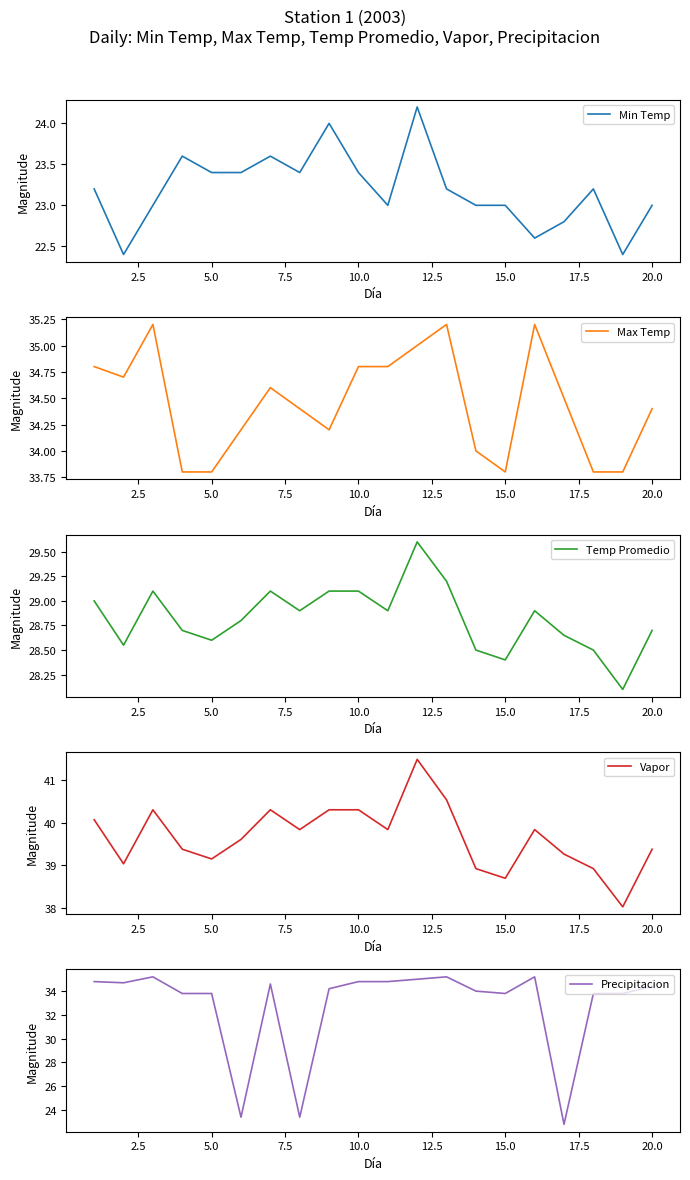

What is the maximum value for Min Temp?

24.2